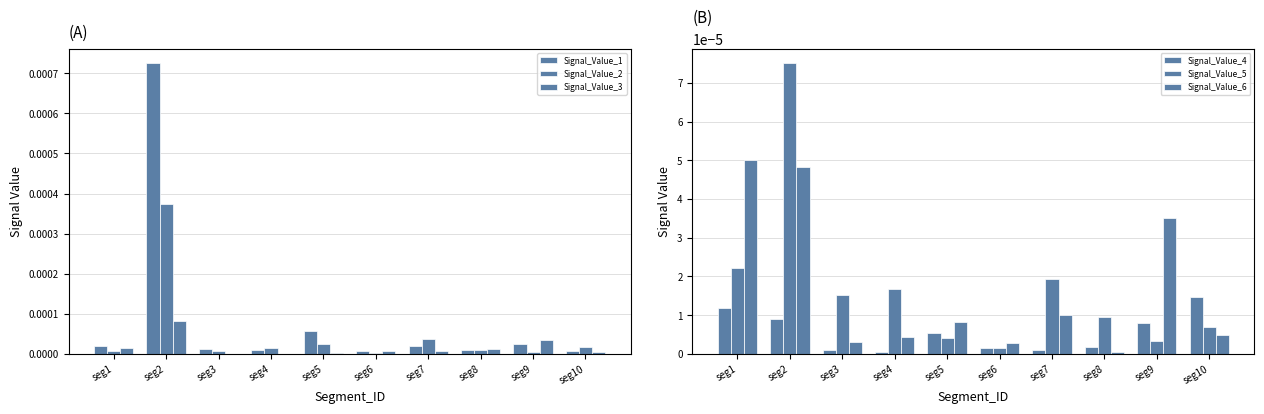

The Signal_Value_5 series shows 0.0 at seg10. True or false?

False